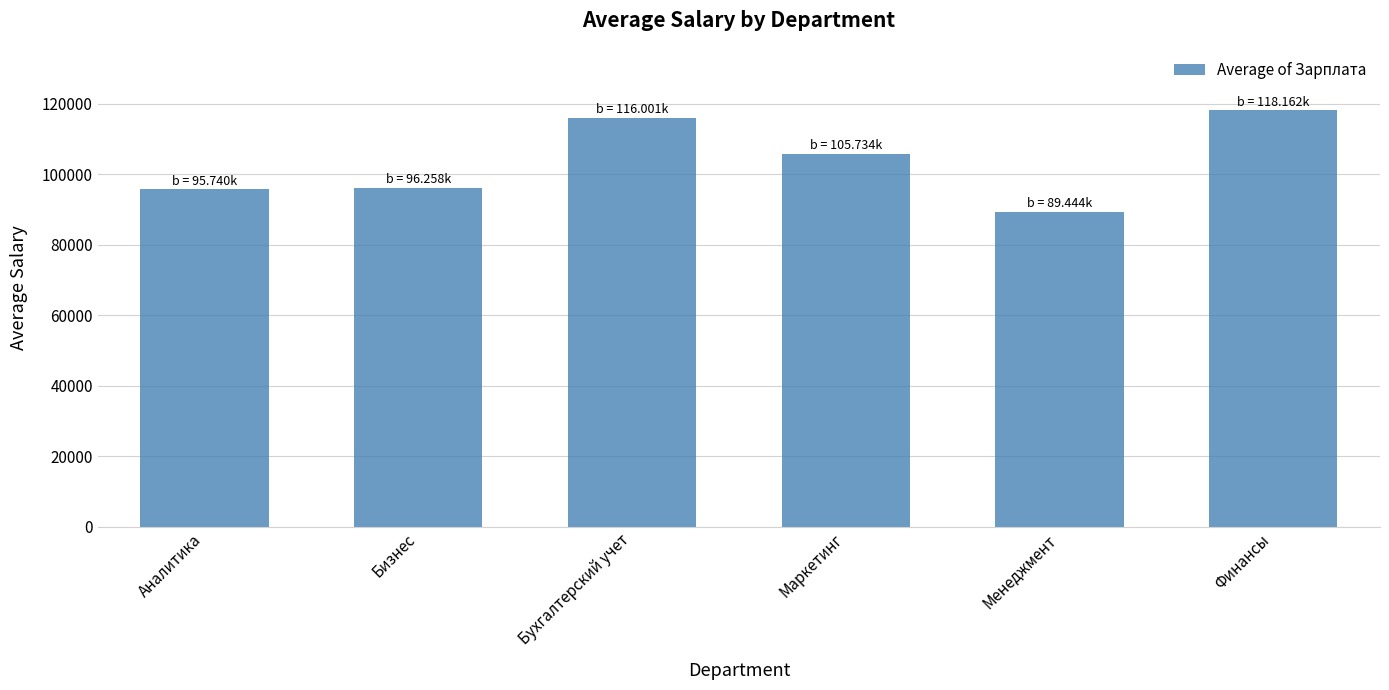

What is the difference between the values at Финансы and Менеджмент?

28718.0